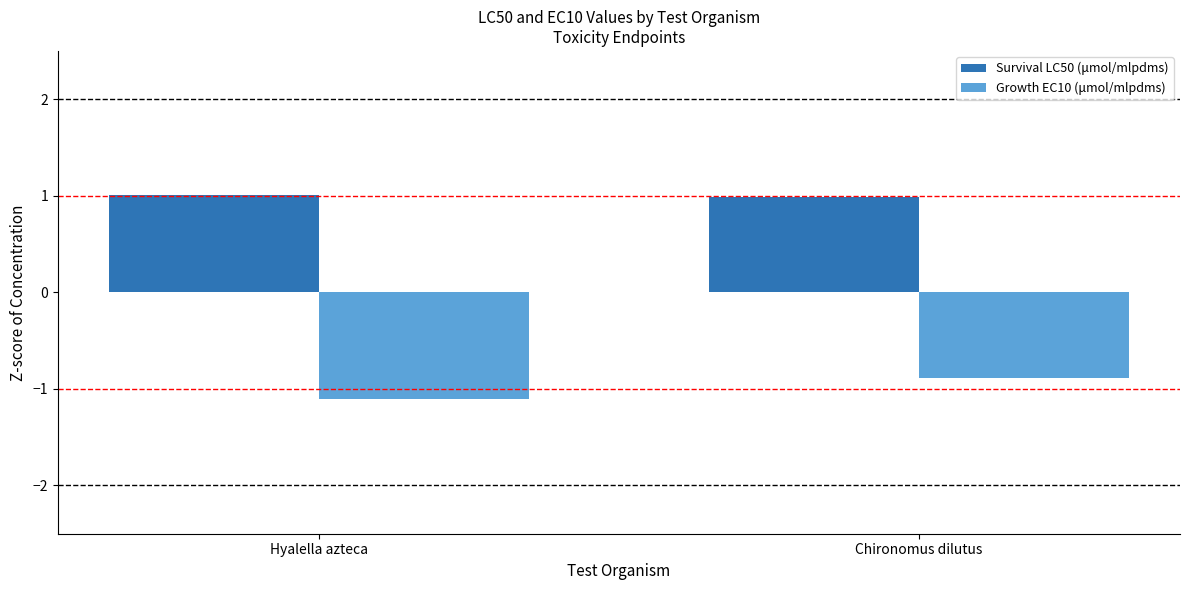

List the series in order of their overall mean, lowest first.

Growth EC10 (μmol/mlpdms), Survival LC50 (μmol/mlpdms)